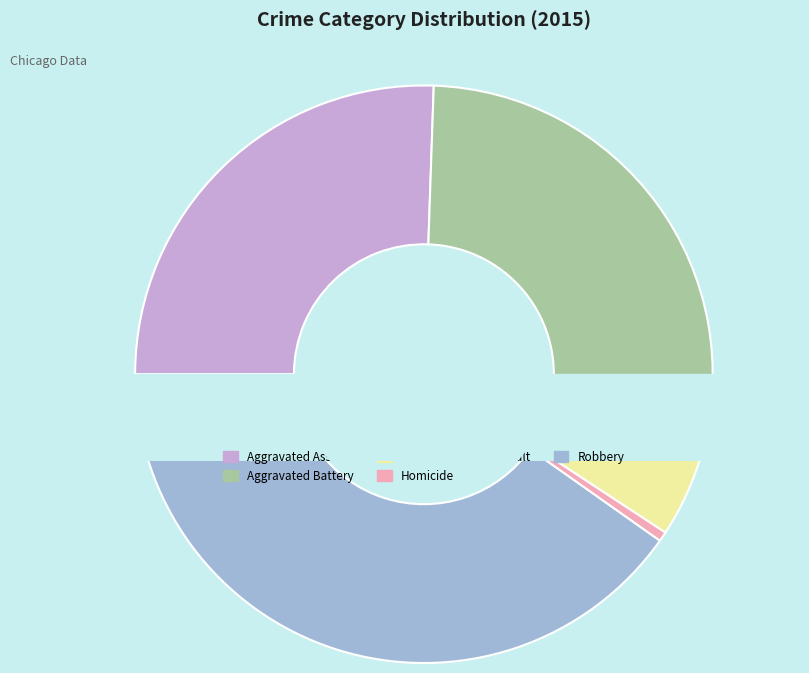

What is the total percentage of Aggravated Assault and Criminal Sexual Assault?

30.4%